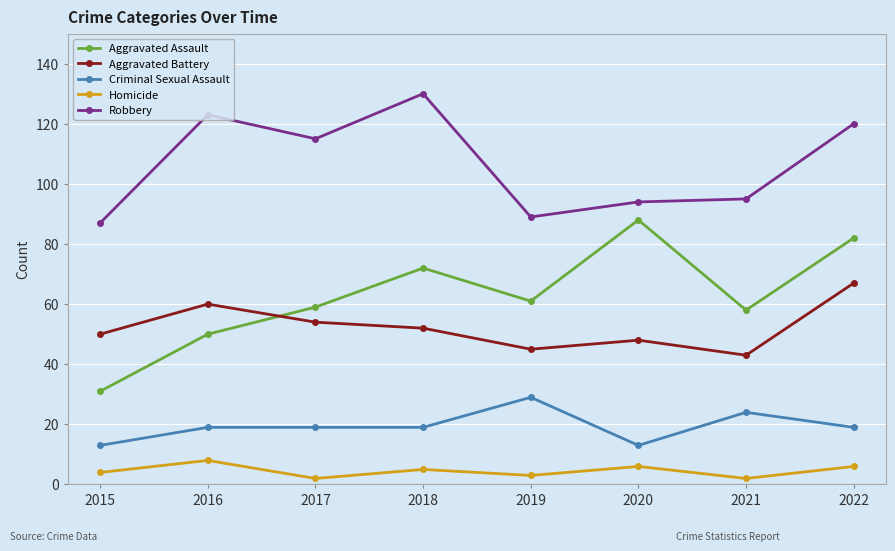

What is the value of the Criminal Sexual Assault point at the 3rd from the left?

19